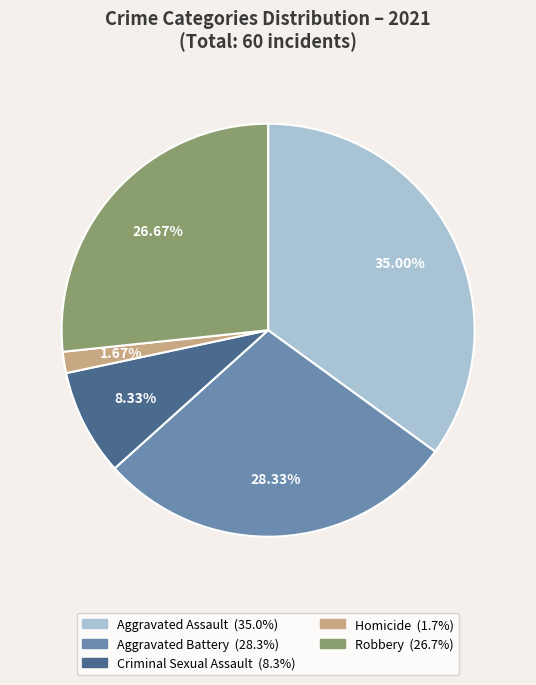

To the nearest percent, what is the average slice percentage?

20%